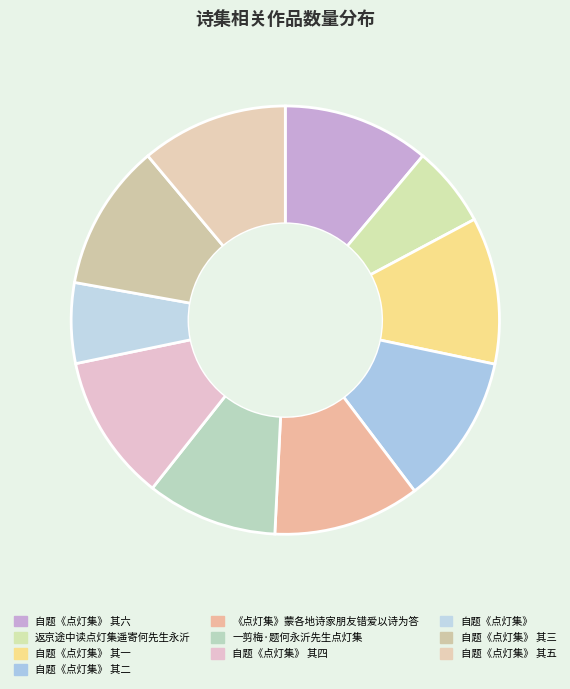

Rank the categories by value from highest to lowest.

自题《点灯集》 其二, 《点灯集》蒙各地诗家朋友错爱以诗为答, 自题《点灯集》 其六, 自题《点灯集》 其五, 自题《点灯集》 其四, 自题《点灯集》 其三, 自题《点灯集》 其一, 一剪梅·题何永沂先生点灯集, 返京途中读点灯集遥寄何先生永沂, 自题《点灯集》